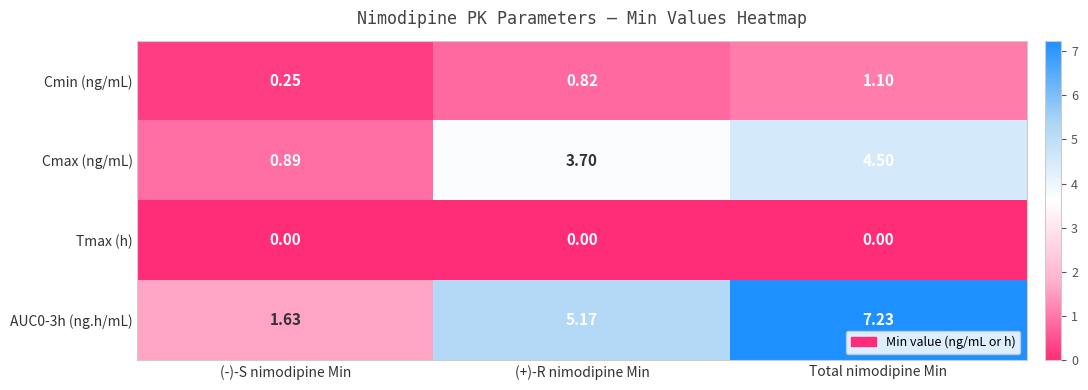

Which series has the largest total across all categories?

AUC0-3h (ng.h/mL)